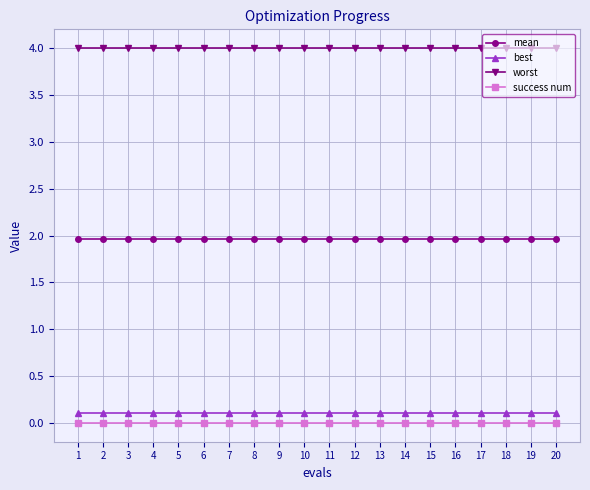

What is the highest value of the best series?

0.1